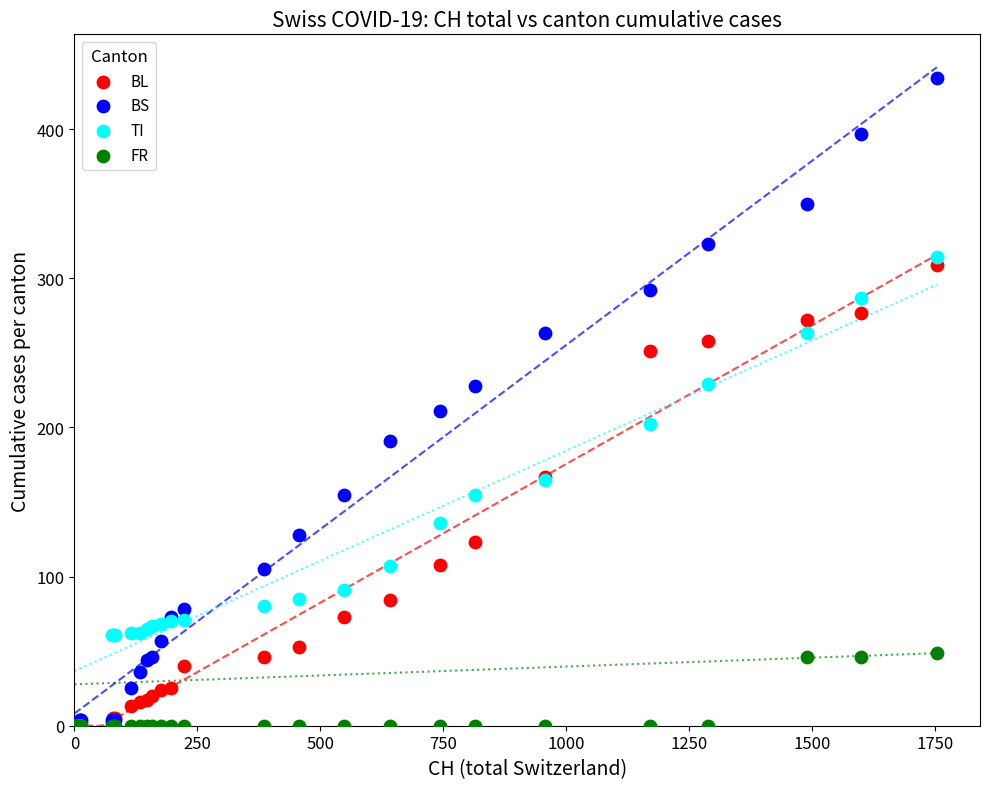

In the BS series, what Y value is closest to 217?

211